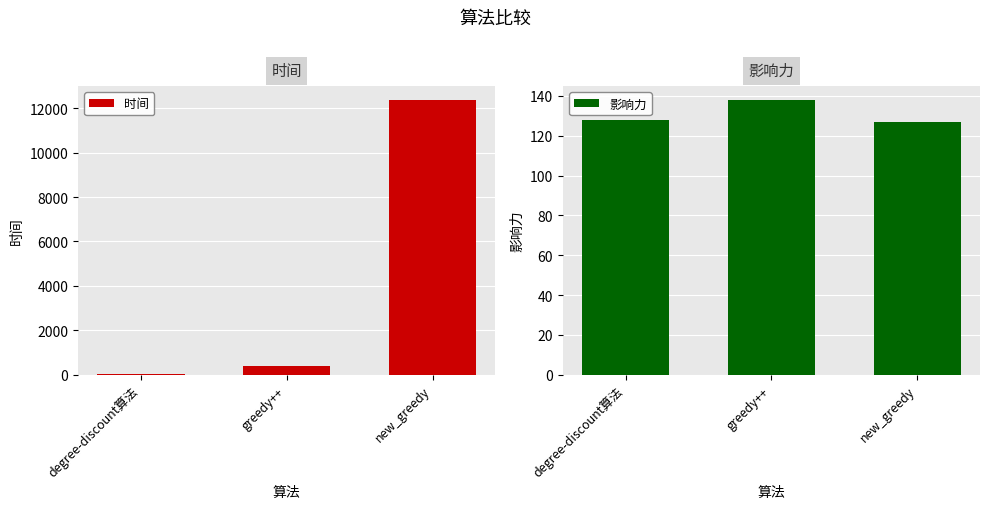

What is the maximum value for 时间?

12376.4